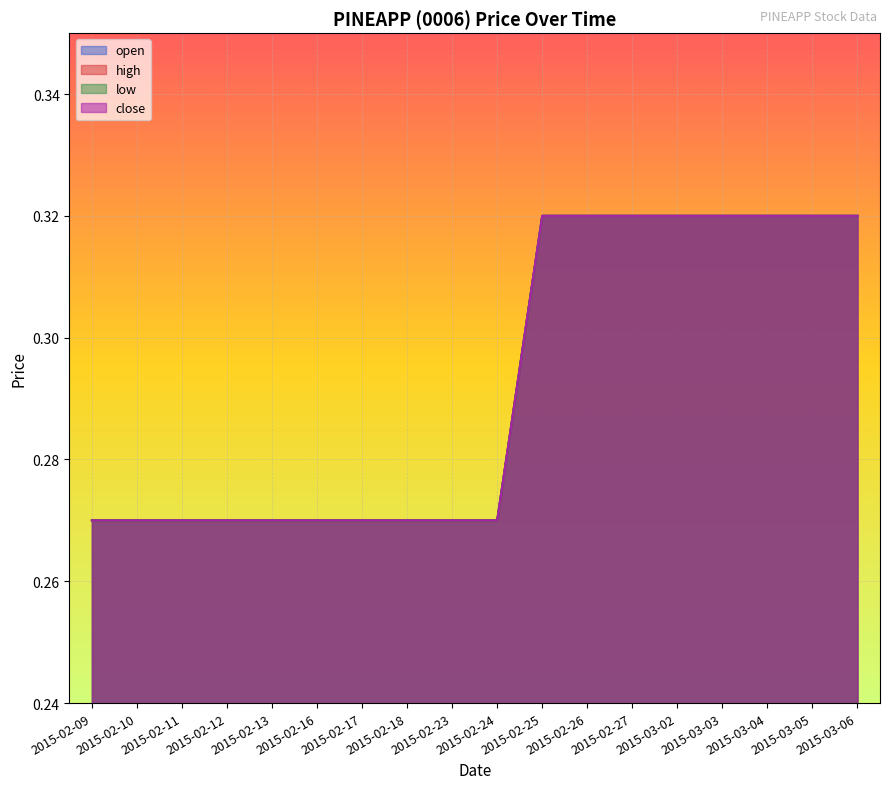

At 2015-03-03, list the series in order from largest to smallest.

open, high, low, close